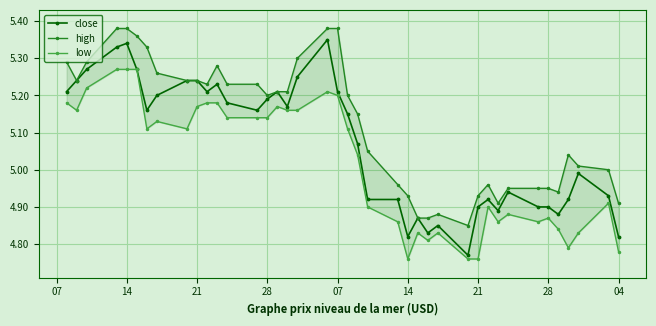

Count the number of data series in this chart.

3